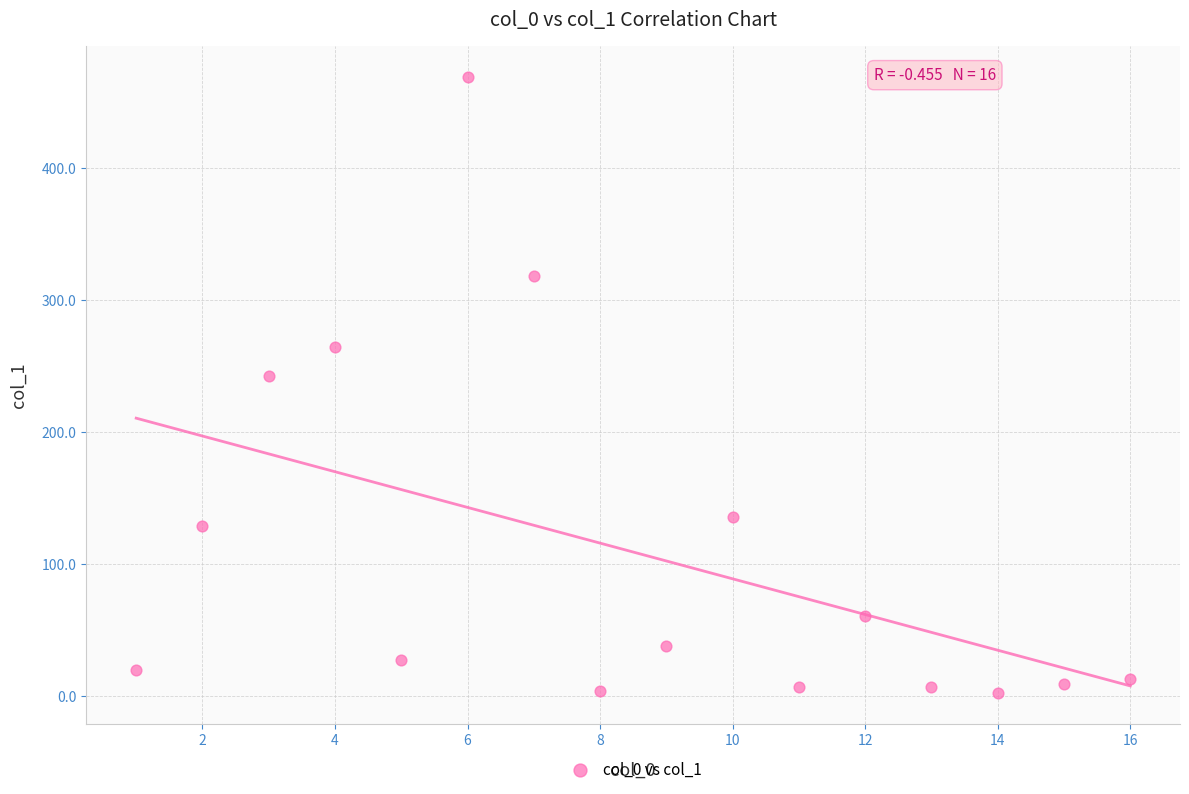

What Y value in the scatter plot is closest to 235?

242.1